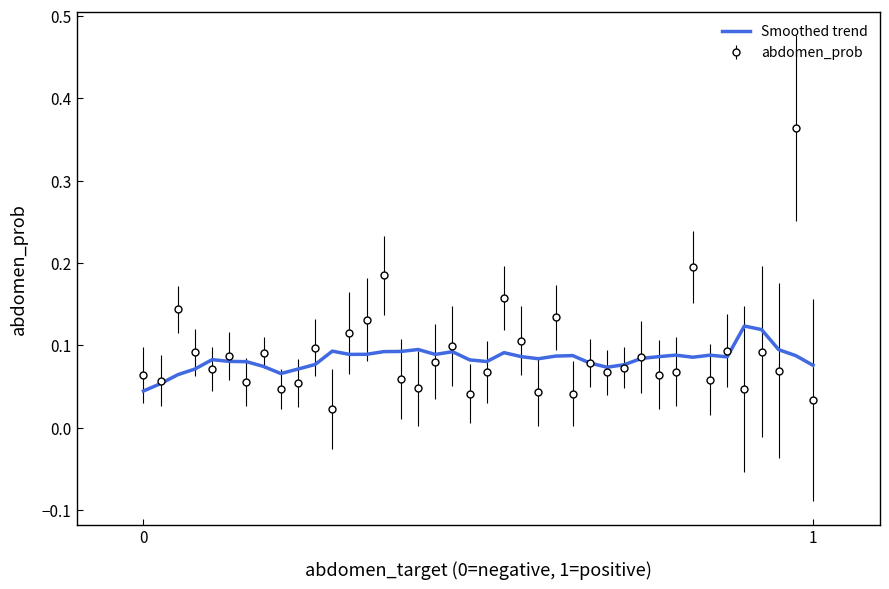

Which series has the largest range (max minus min)?

abdomen_prob